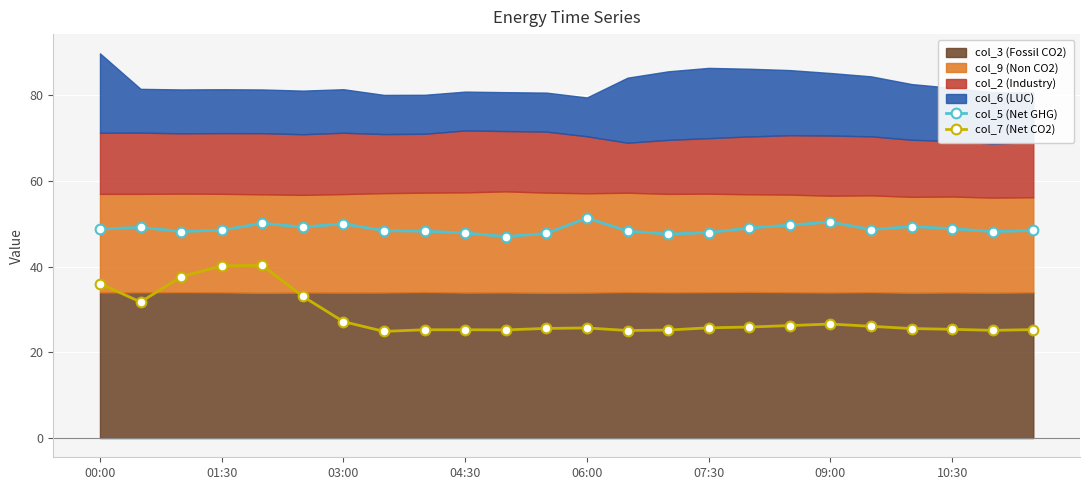

What is the minimum value for col_5 (Net GHG)?

47.0